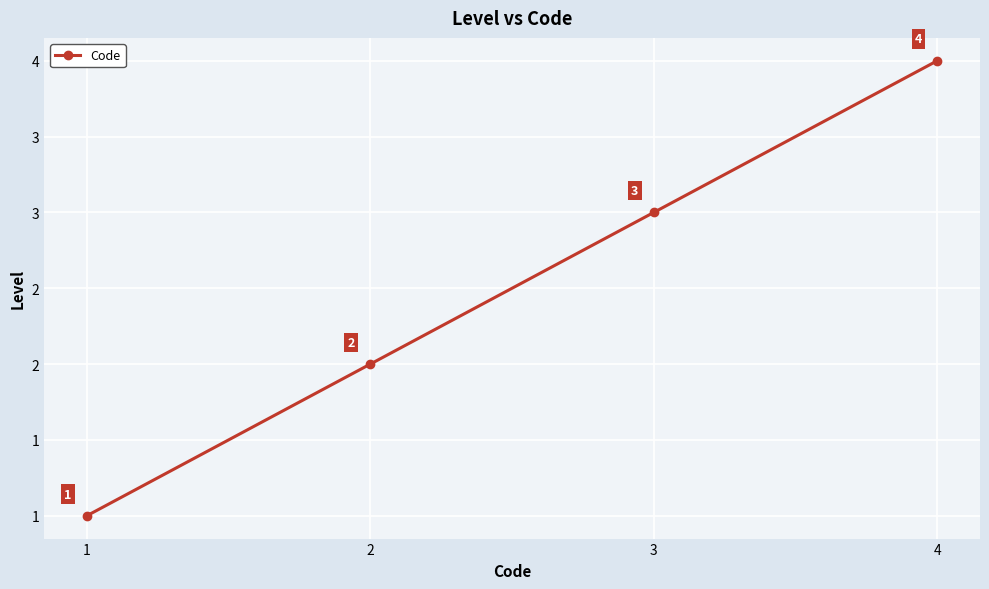

What is the change in value from 1 to 2?

+1